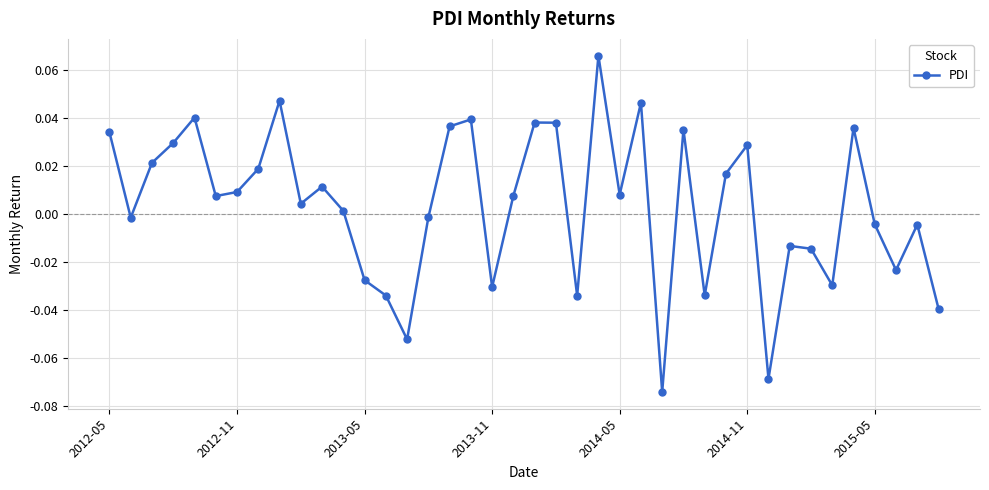

True or false: there are more than 1 points higher than both neighbors.

True